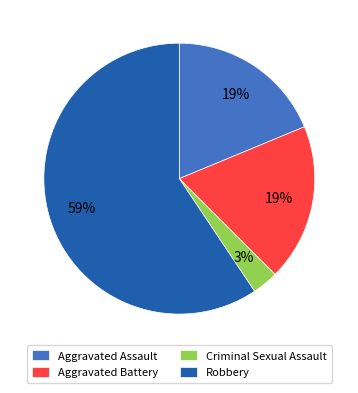

Is it true that Aggravated Assault is 19% of the pie?

True